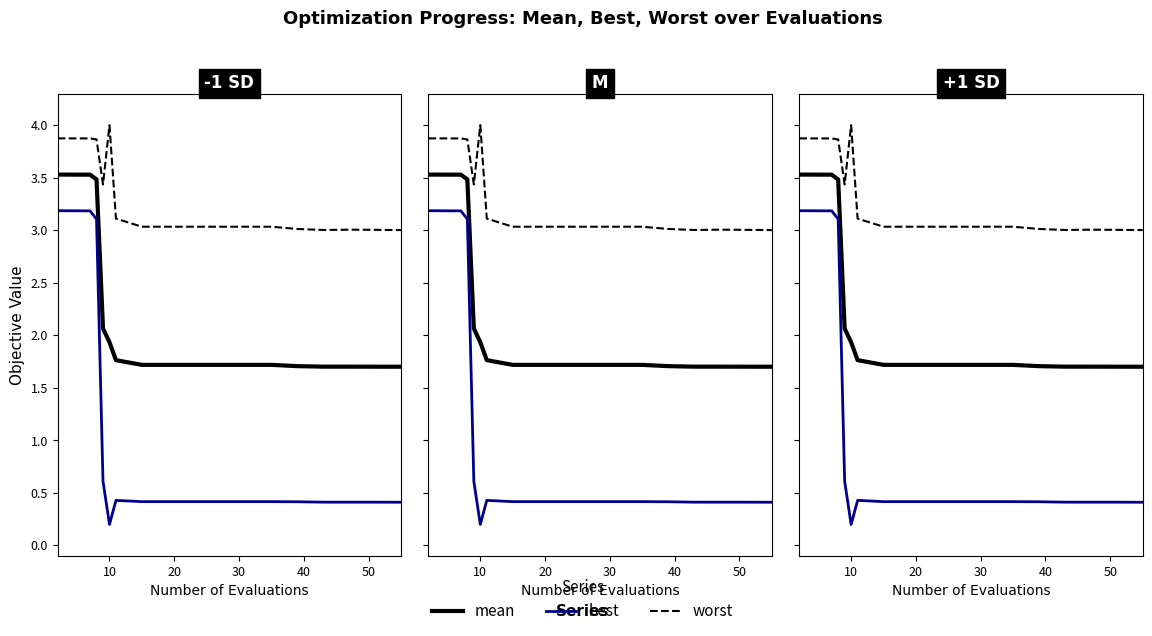

What are all the series names shown in the legend?

mean, best, worst